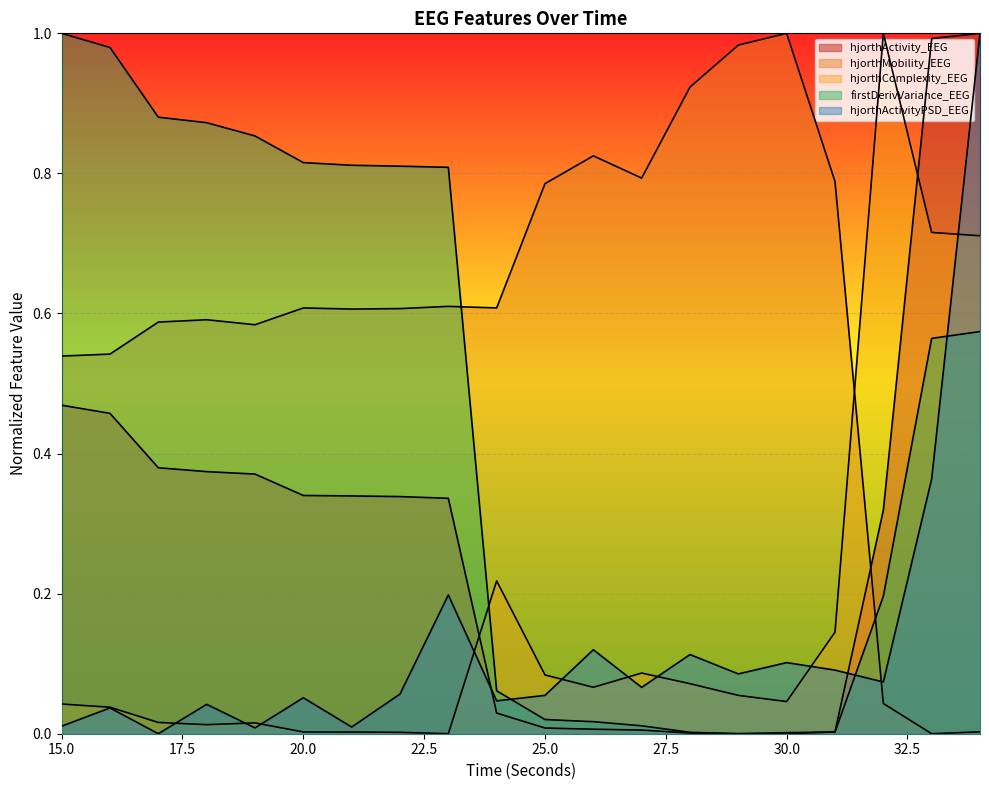

What is the average value of the hjorthMobility_EEG series?

0.6